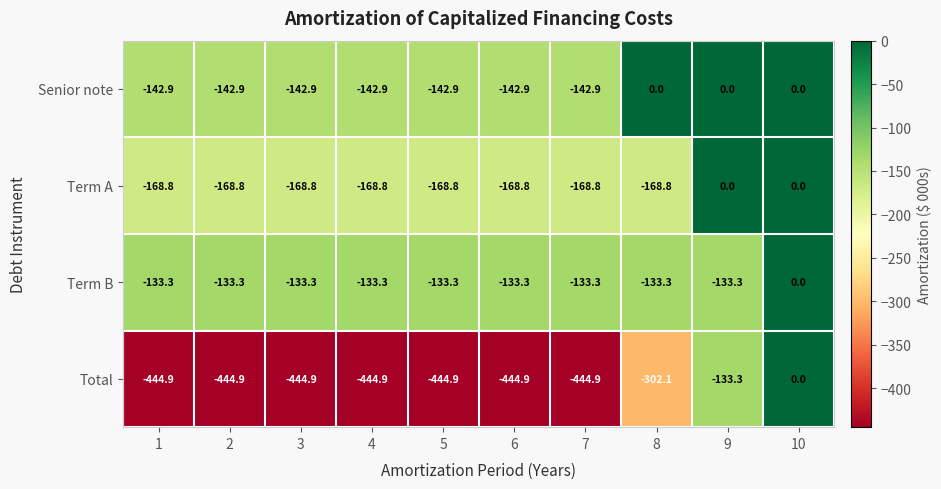

Where does the Total series first go above -444?

8